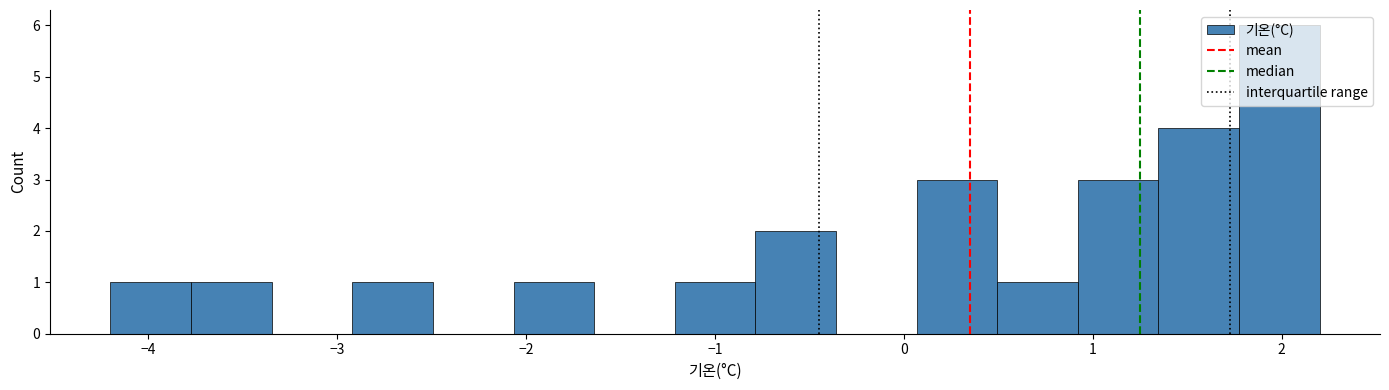

Over which range of the x-axis is the bar tallest?

1.8 to 2.2